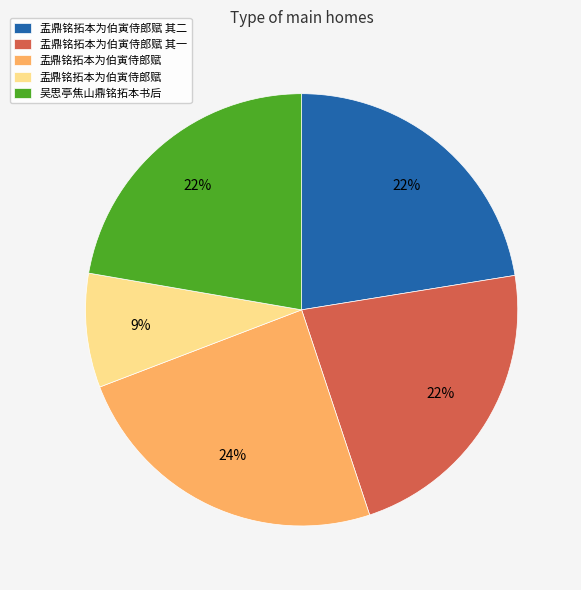

Is there any slice that represents more than half of the pie?

No